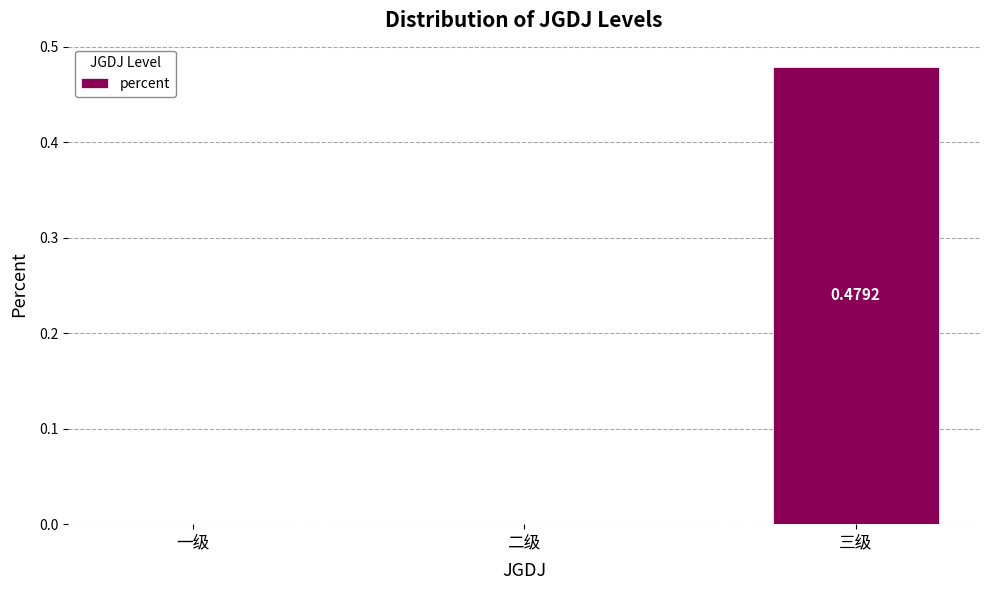

What is the change in value from 一级 to 三级?

+0.5